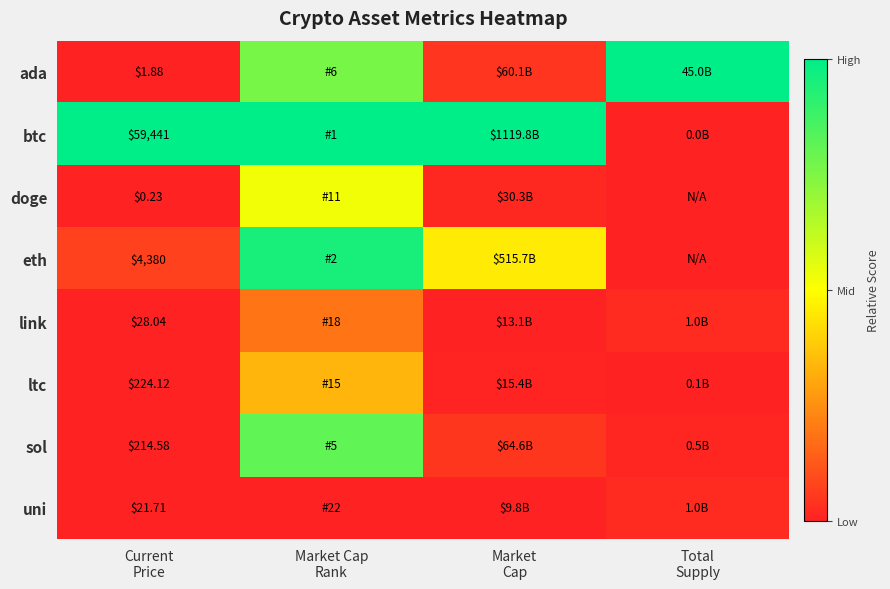

Which has a higher value, Current
Price or Market
Cap?

Market
Cap